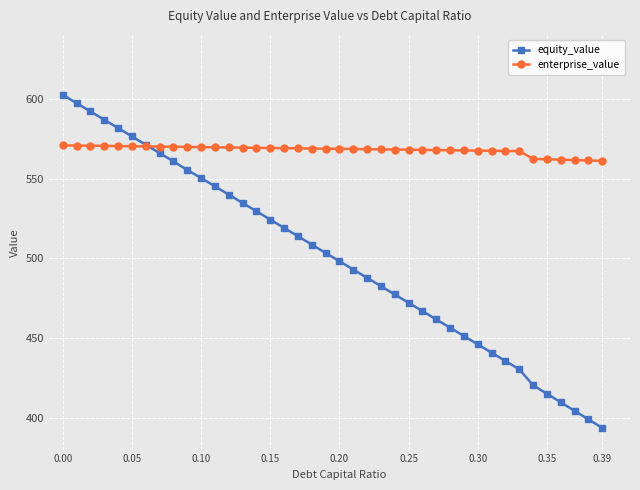

Rank the series by their average value, from lowest to highest.

equity_value, enterprise_value